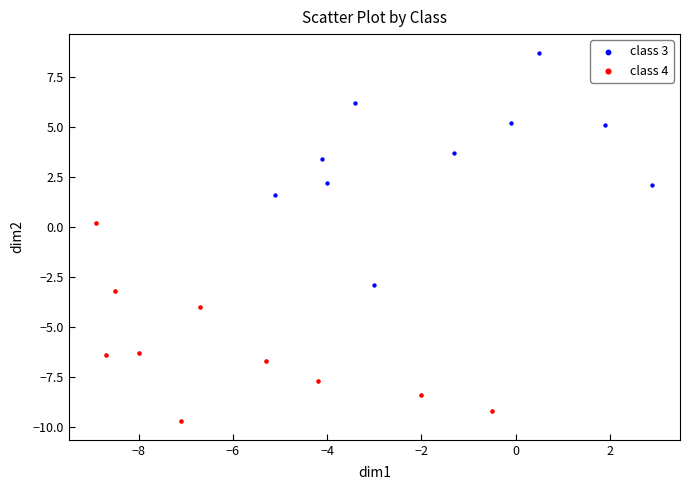

Which series has the widest spread of Y values?

class 3